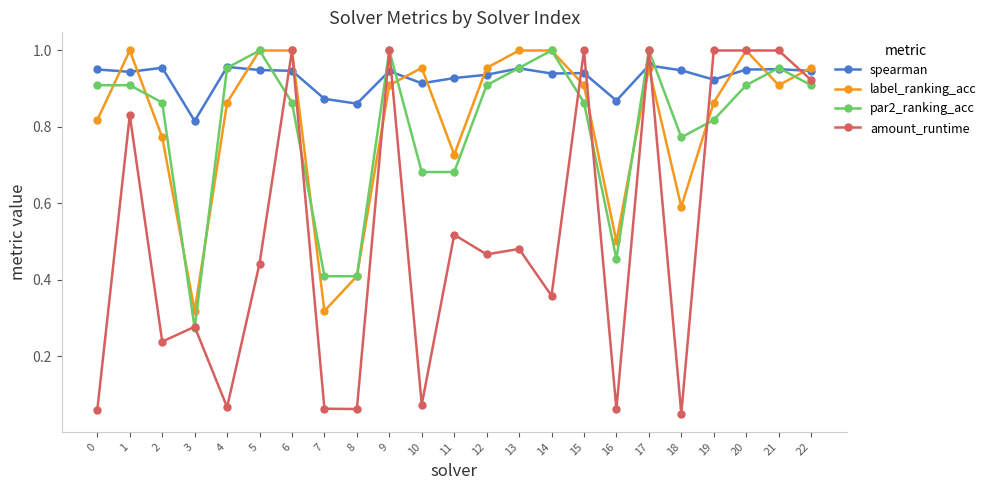

How many lines are shown in the chart?

4